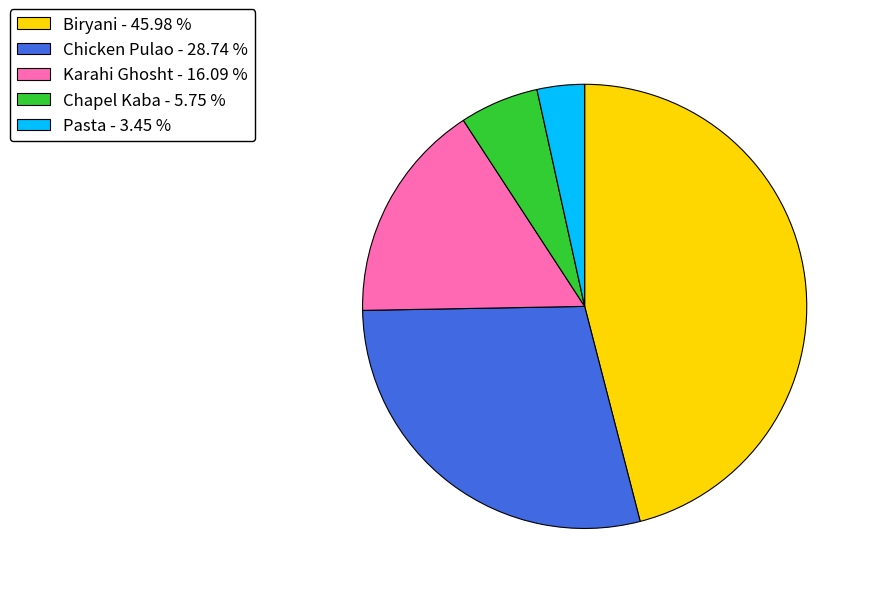

Which has a higher value, Chapel Kaba - 5.75 % or Chicken Pulao - 28.74 %?

Chicken Pulao - 28.74 %